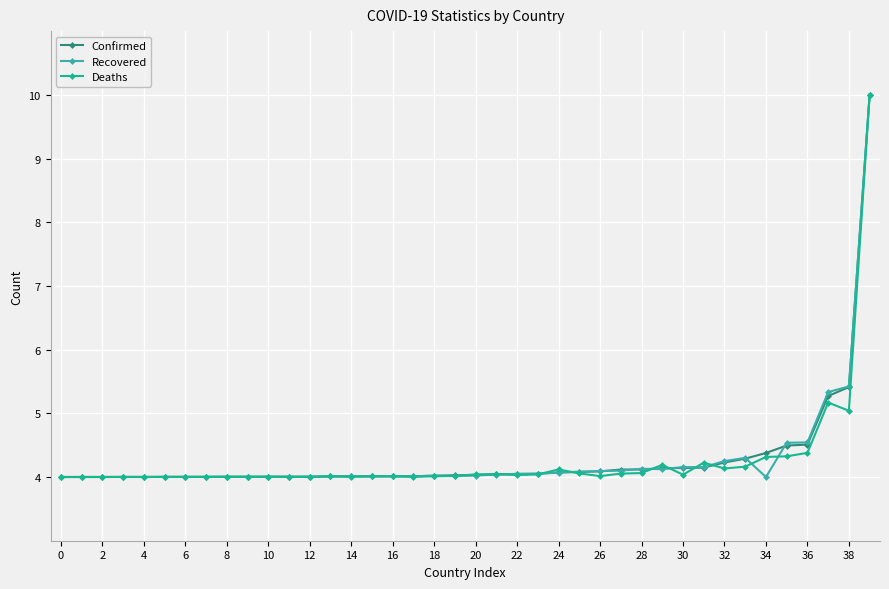

True or false: Deaths has more than 2 points higher than both neighbors.

True